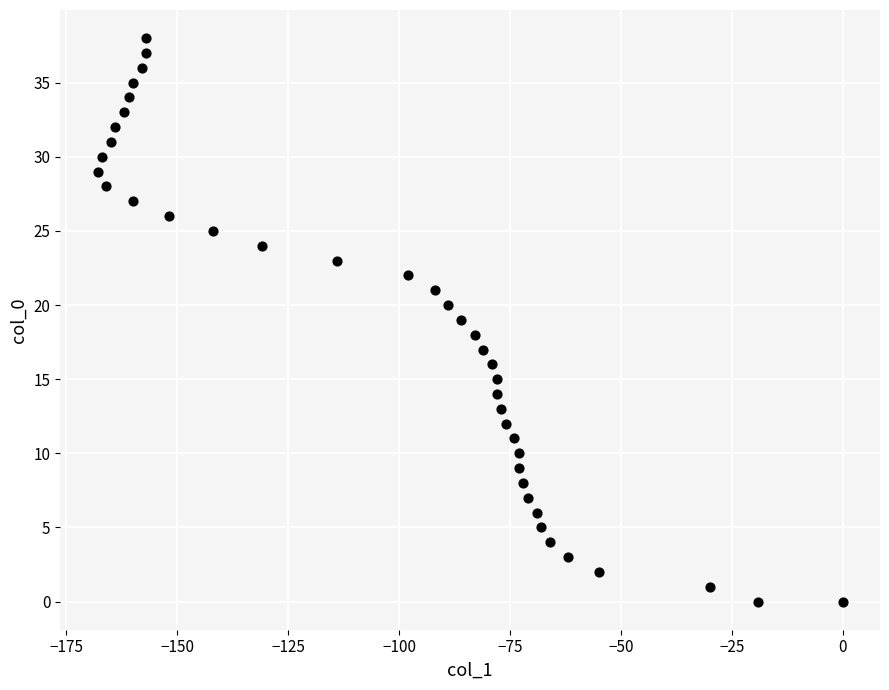

What is the range of Y values (max minus min)?

38